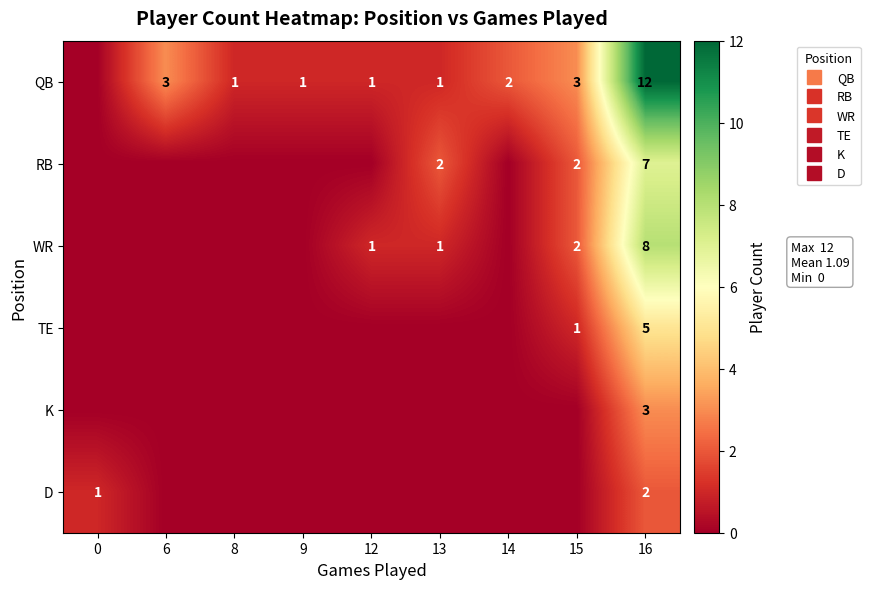

At which label is WR closest to 4?

15